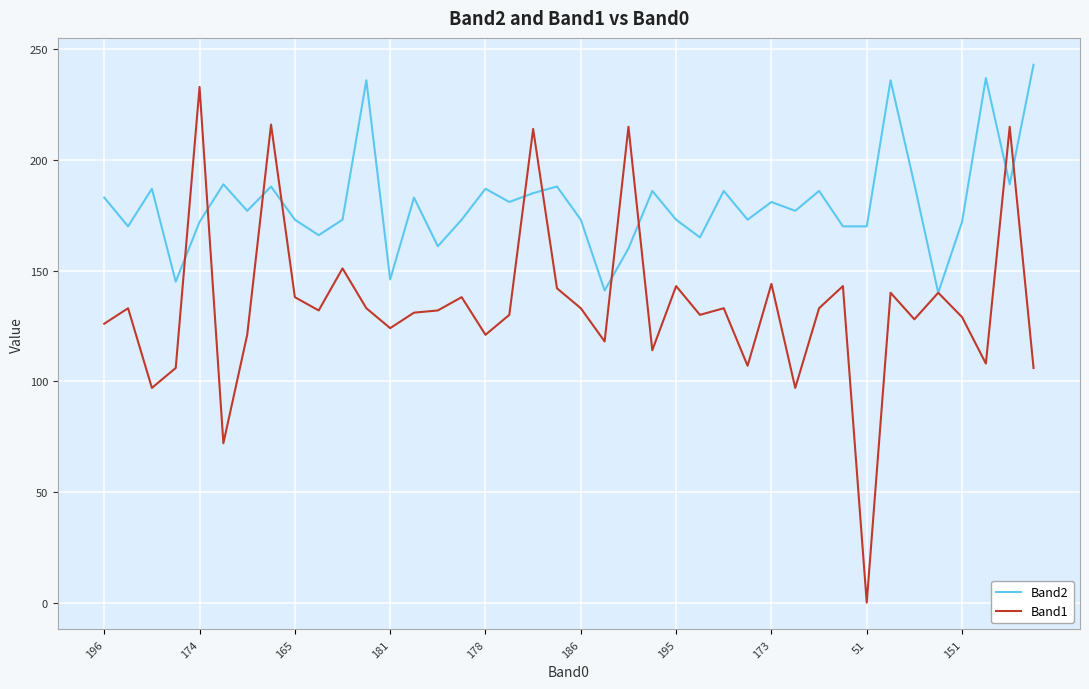

What are all the series names shown in the legend?

Band2, Band1